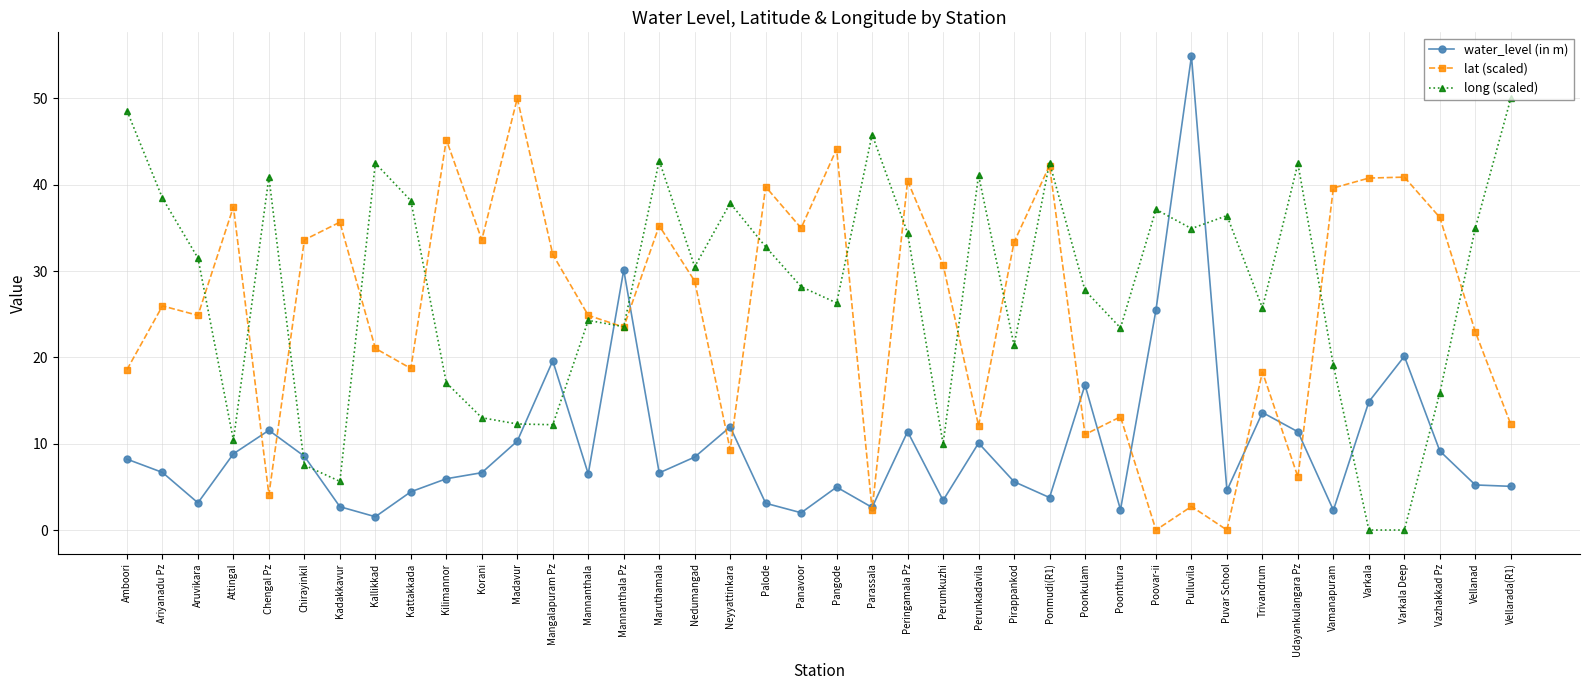

What is the sum of all long (scaled) values?

1107.3